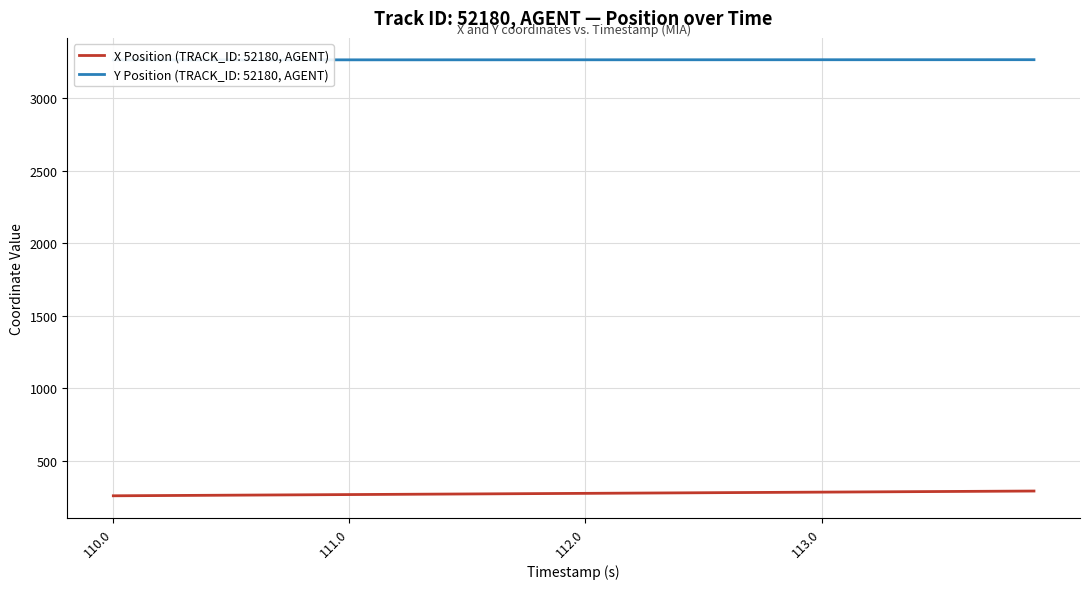

What is the minimum value for X Position (TRACK_ID: 52180, AGENT)?

260.4